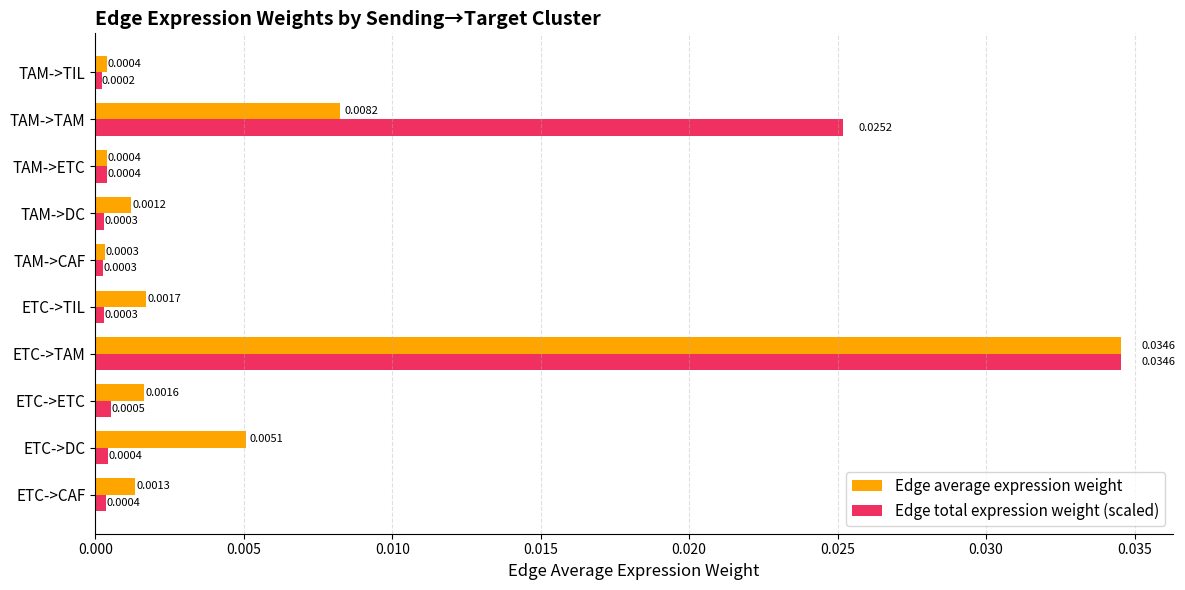

List the series in order of their overall mean, lowest first.

Edge average expression weight, Edge total expression weight (scaled)